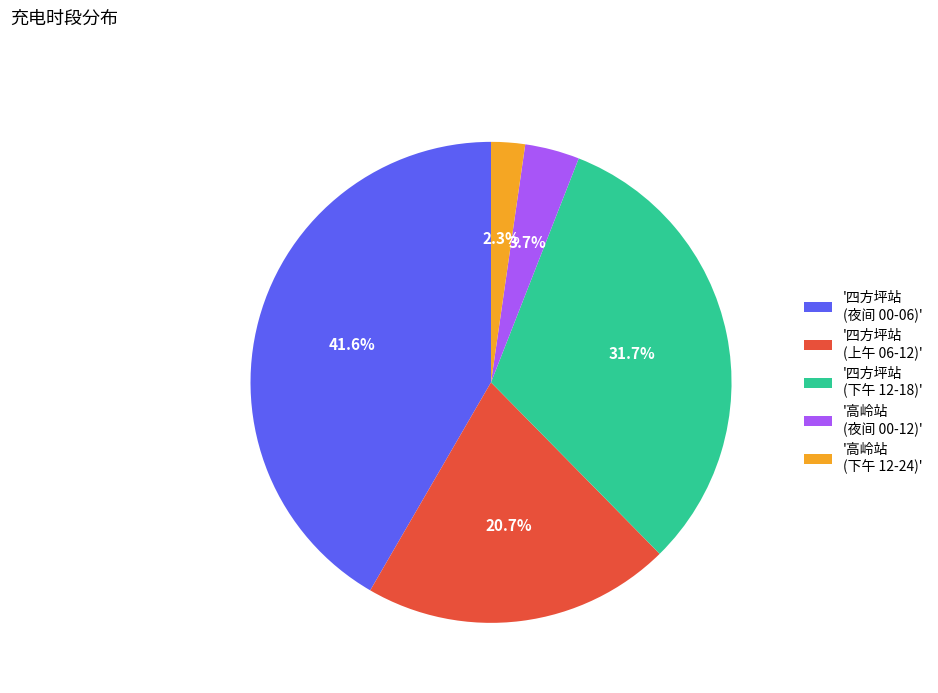

What is the smallest slice in the pie chart?

'高岭站 (下午 12-24)'